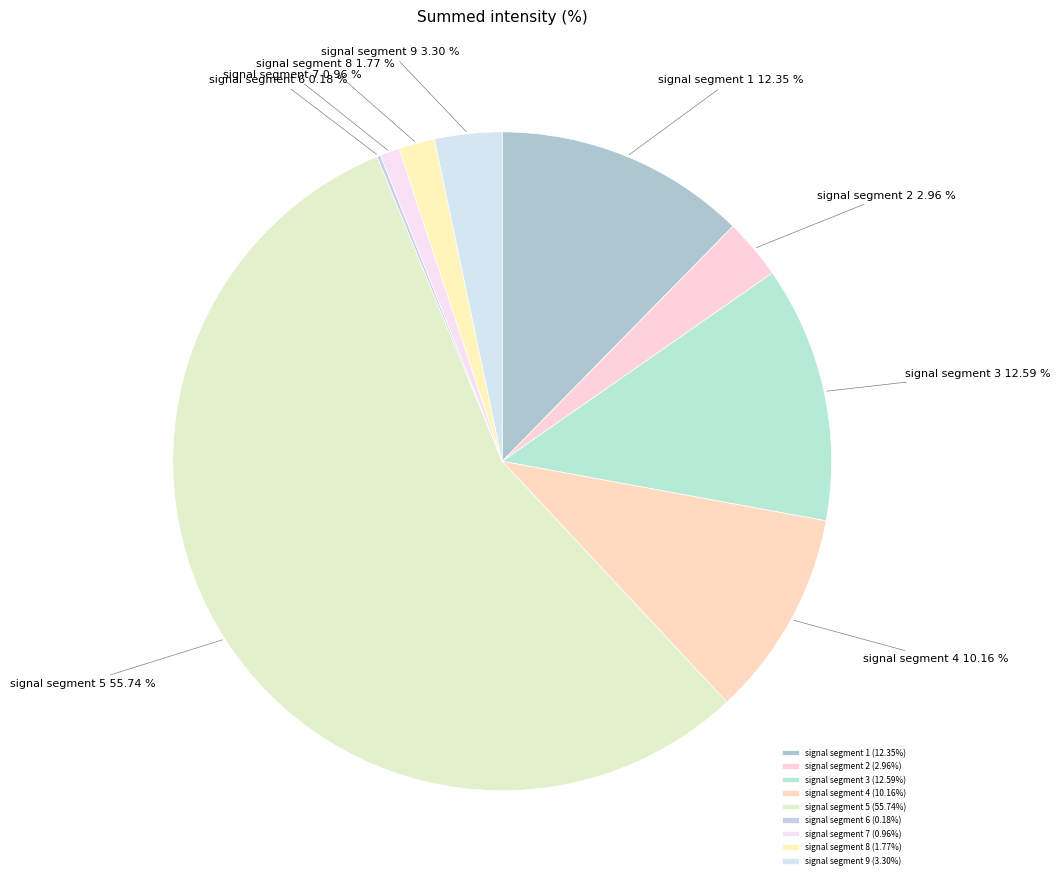

Which has a higher value, signal segment 7 or signal segment 1?

signal segment 1